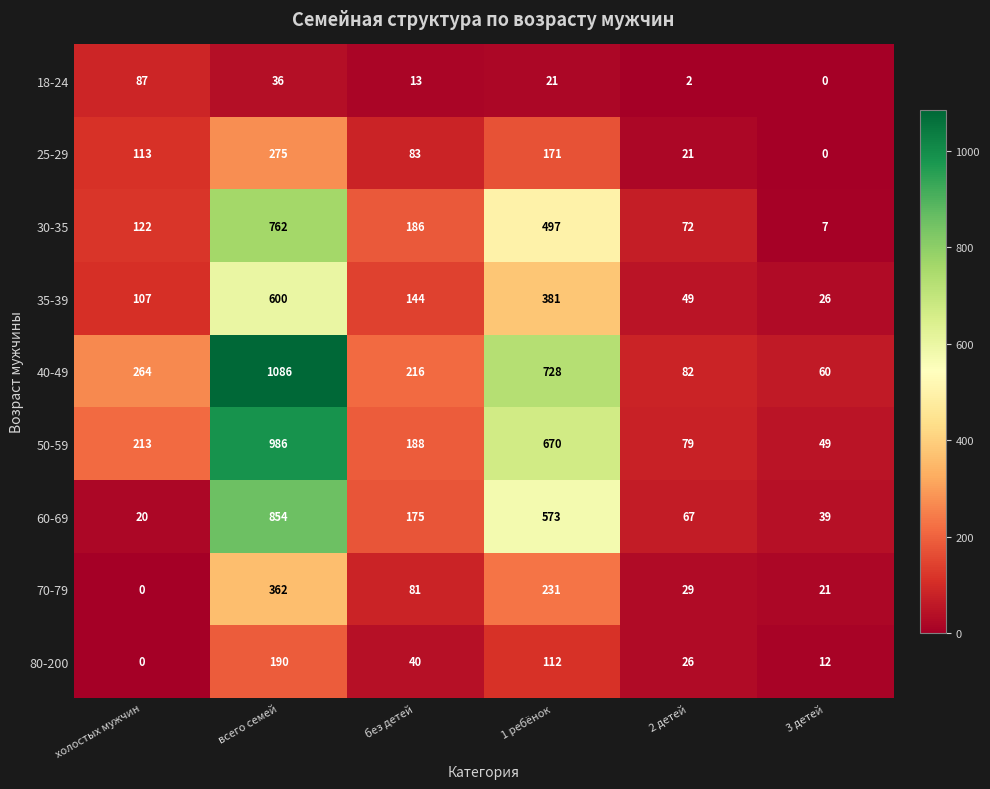

At which category is the sum across all series the highest?

всего семей